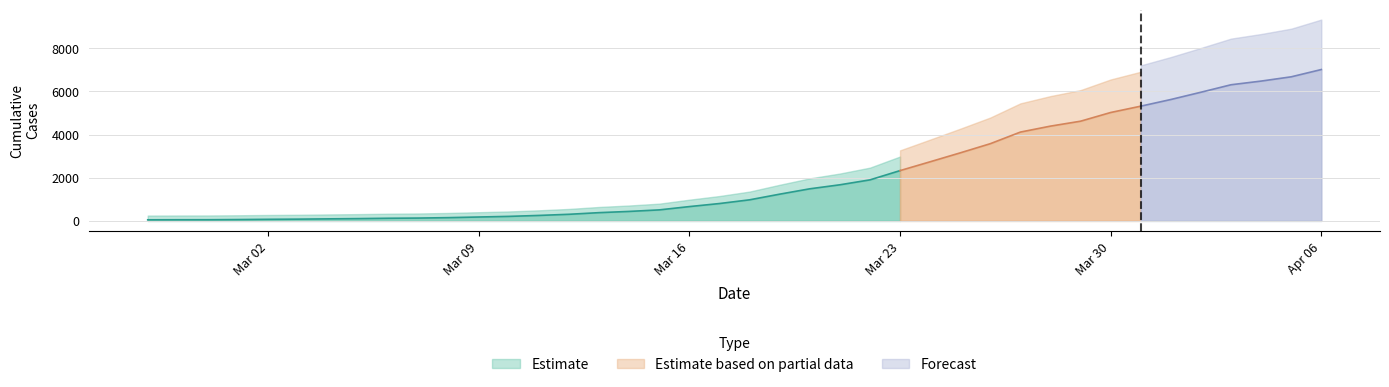

Reading right to left, what are all the values shown in this chart?

2020-04-06=7012	2020-04-05=6675	2020-04-04=6477	2020-04-03=6307	2020-04-02=5961	2020-04-01=5624	2020-03-31=5315	2020-03-30=5022	2020-03-29=4619	2020-03-28=4391	2020-03-27=4115	2020-03-26=3577	2020-03-25=3152	2020-03-24=2739	2020-03-23=2330	2020-03-22=1901	2020-03-21=1673	2020-03-20=1487	2020-03-19=1239	2020-03-18=977	2020-03-17=805	2020-03-16=664	2020-03-15=511	2020-03-14=440	2020-03-13=383	2020-03-12=307	2020-03-11=254	2020-03-10=210	2020-03-09=181	2020-03-08=152	2020-03-07=132	2020-03-06=123	2020-03-05=107	2020-03-04=95	2020-03-03=82	2020-03-02=74	2020-03-01=63	2020-02-29=55	2020-02-28=54	2020-02-27=51